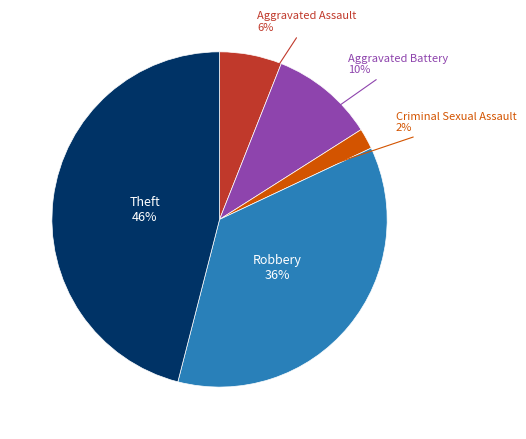

To the nearest percent, what is the difference between the largest and smallest slice percentages?

44%